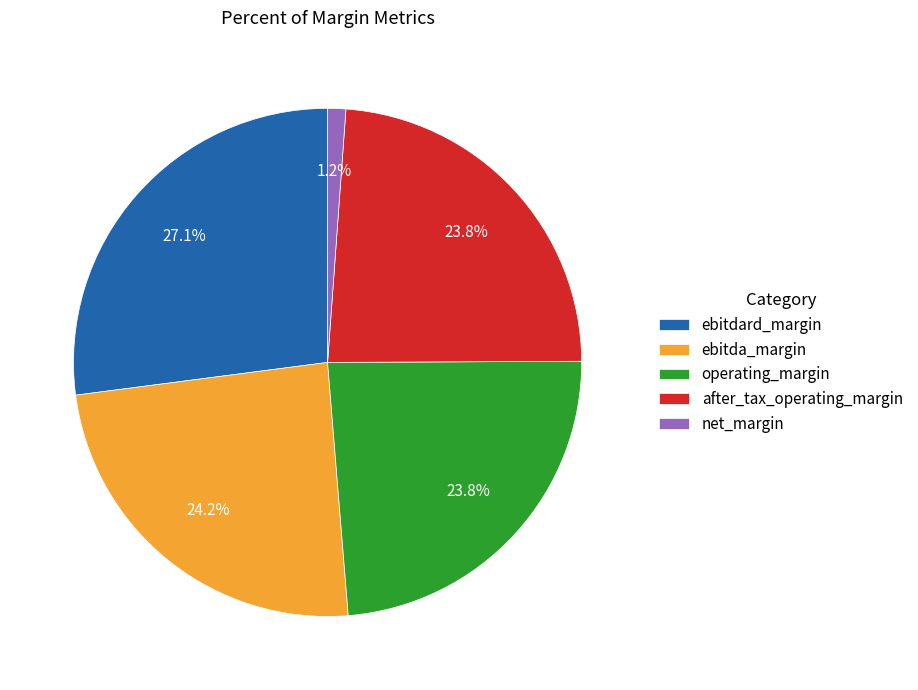

Do ebitdard_margin and net_margin together represent more than half of the pie?

No